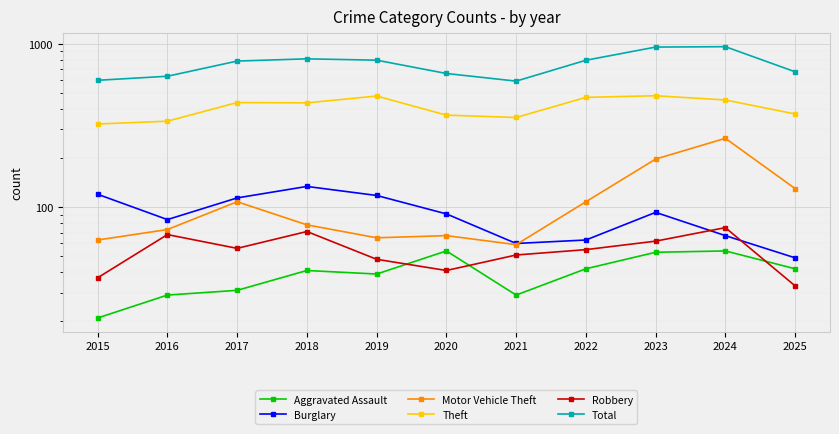

At 2020, list the series in order from smallest to largest.

Robbery, Aggravated Assault, Motor Vehicle Theft, Burglary, Theft, Total